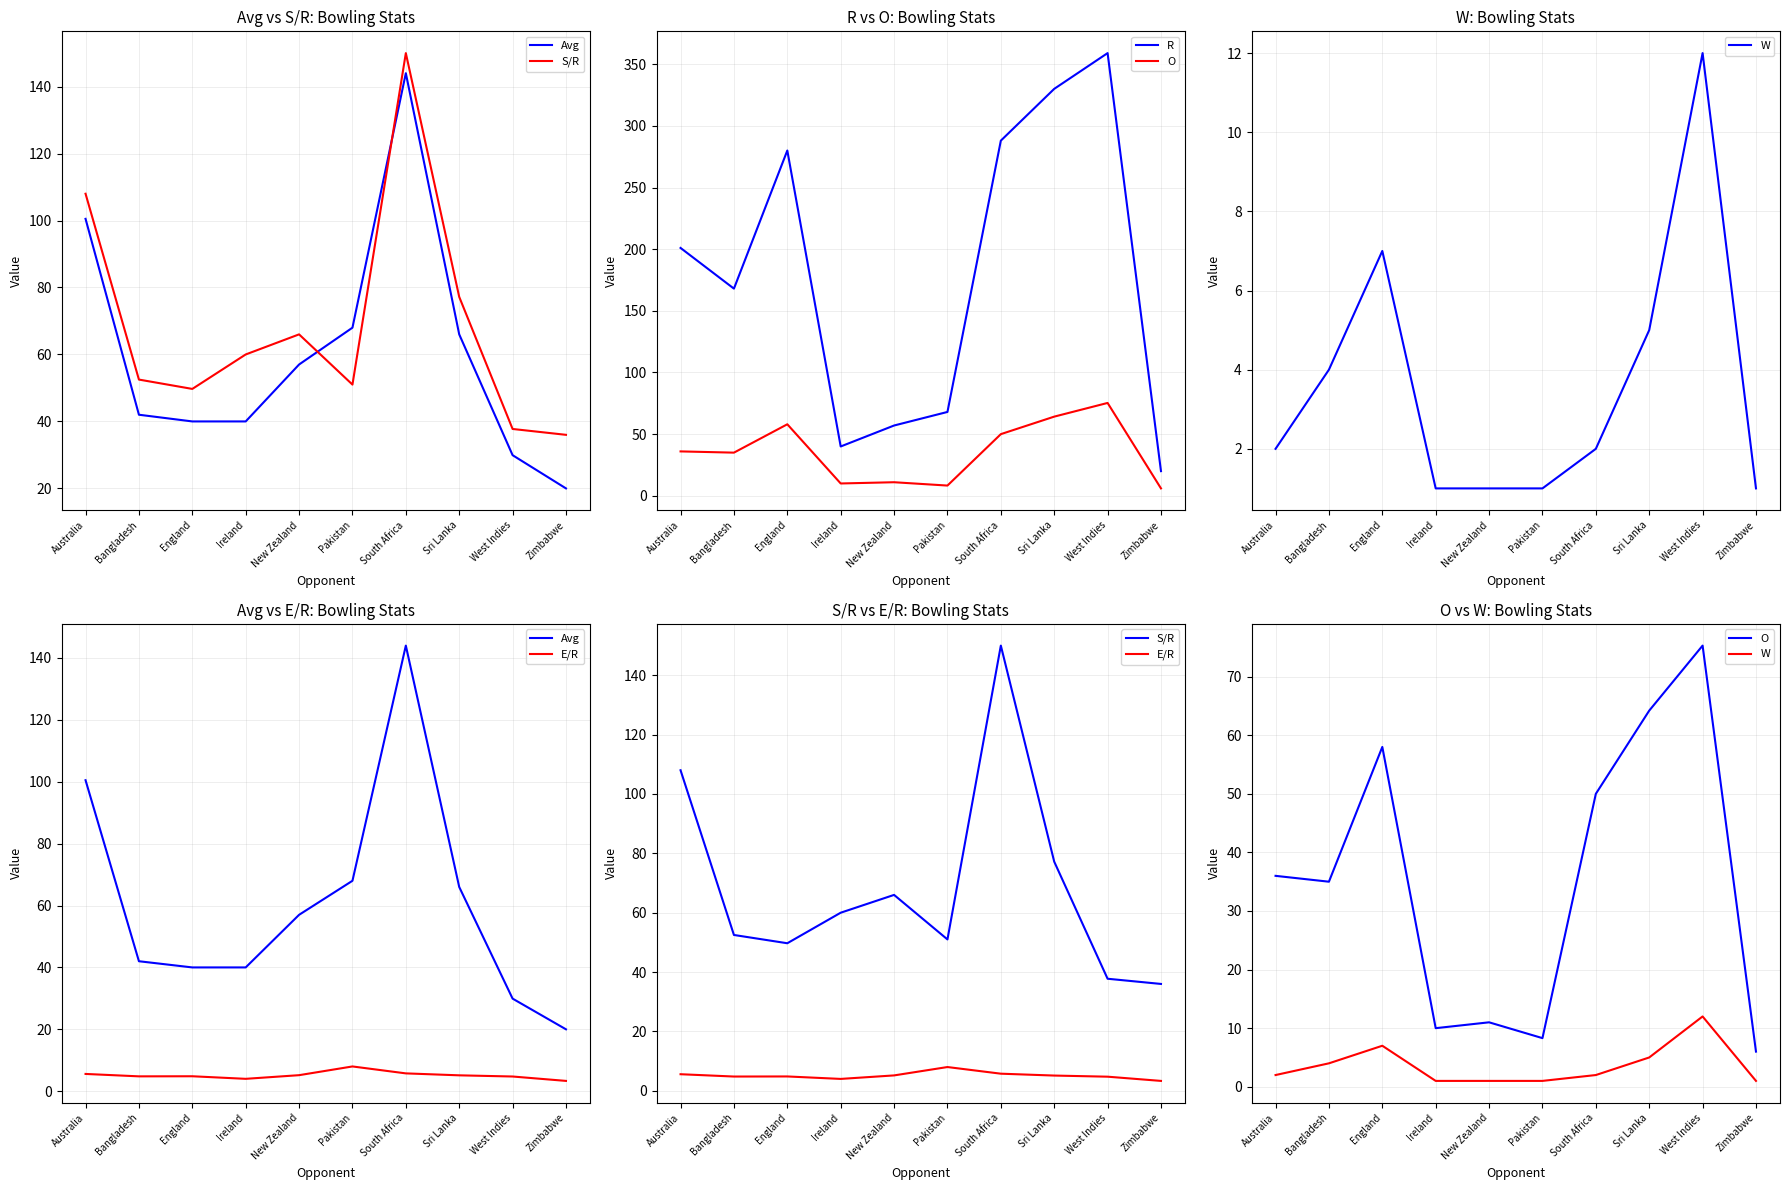

At which category is the sum across all series the highest?

South Africa